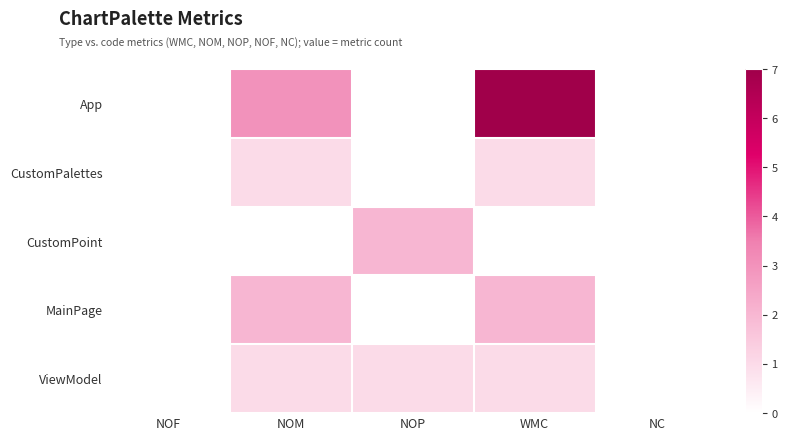

Which category has the lowest value across all series?

NOM